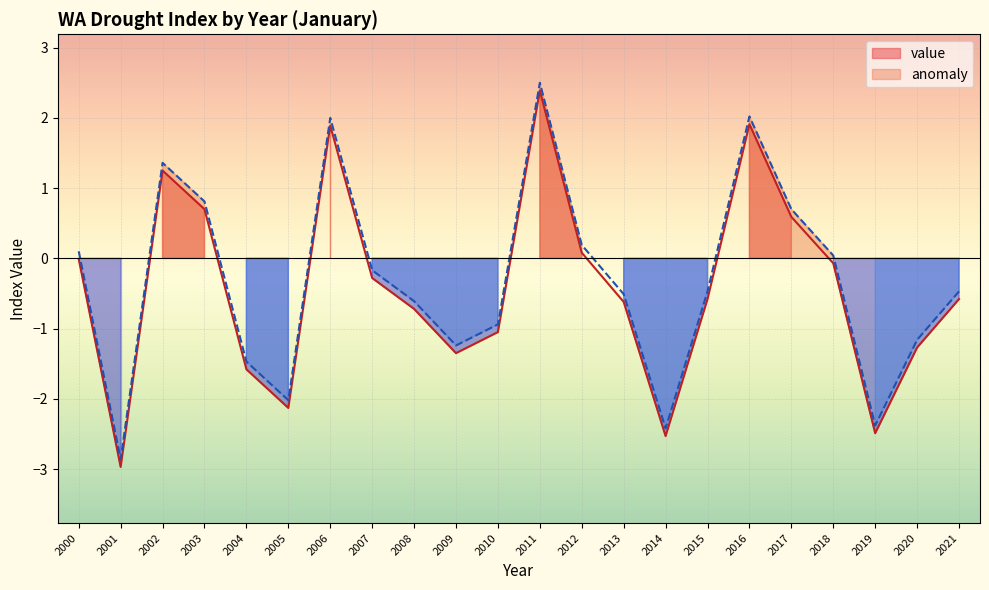

Between 2010 and 2018, which is larger?

2018